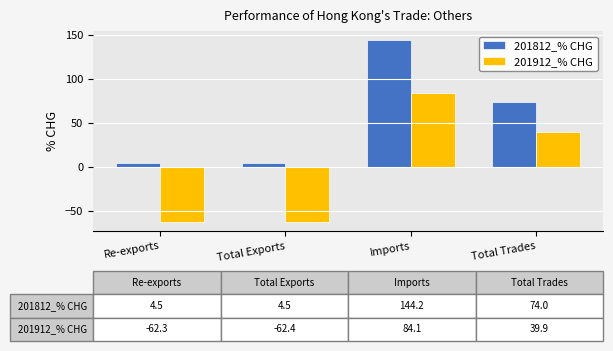

Which series has the widest spread of values?

201912_% CHG